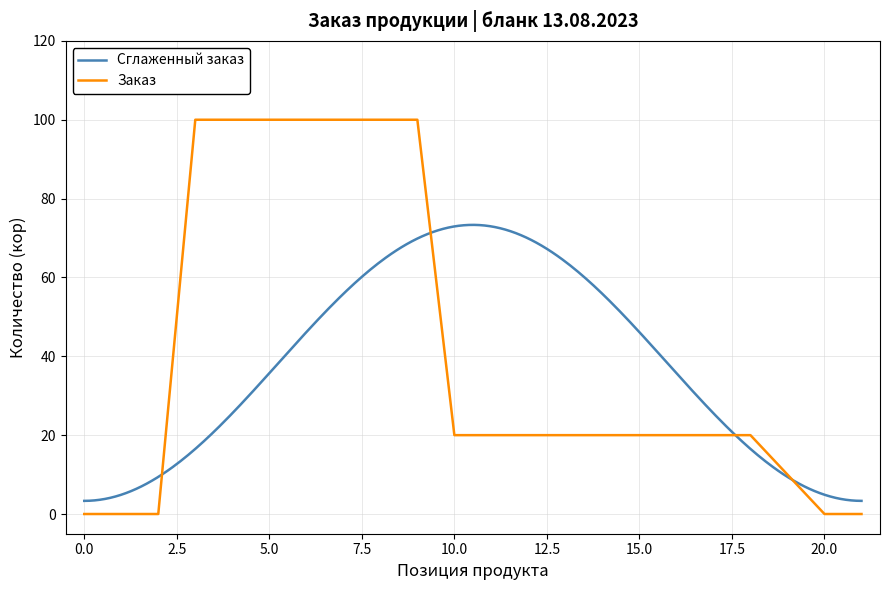

What is the greatest value displayed?

100